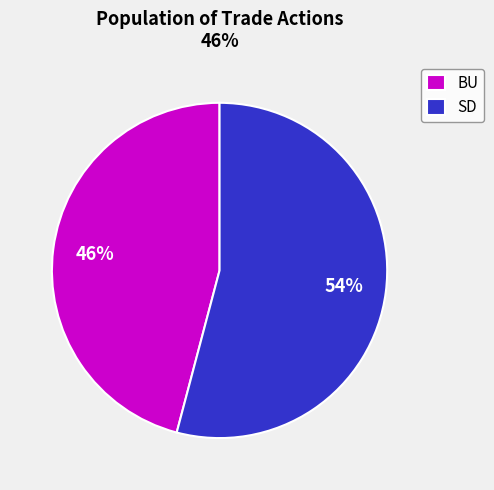

True or false: SD accounts for 44% of the total.

False